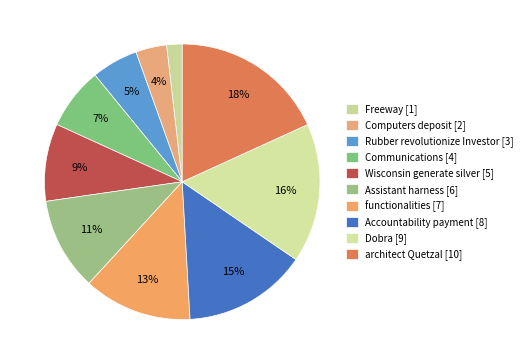

Rank the categories by value from lowest to highest.

Freeway, Computers deposit, Rubber revolutionize Investor, Communications, Wisconsin generate silver, Assistant harness, functionalities, Accountability payment, Dobra, architect Quetzal